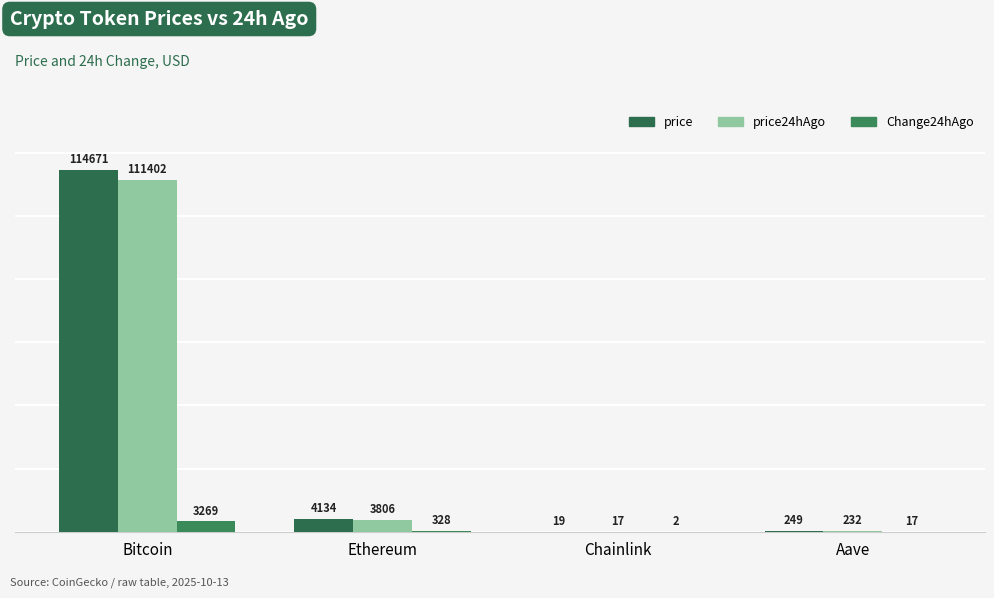

What is the greatest value displayed?

114671.0